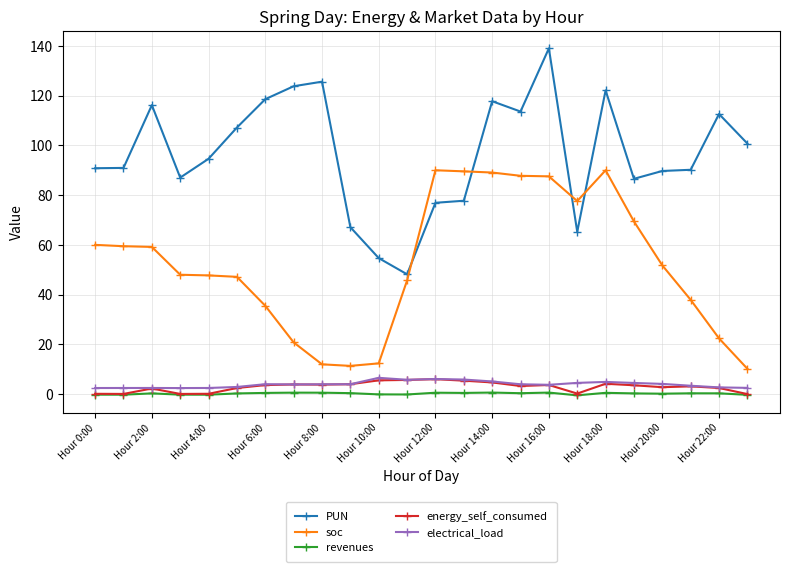

Which series has the largest total across all categories?

PUN